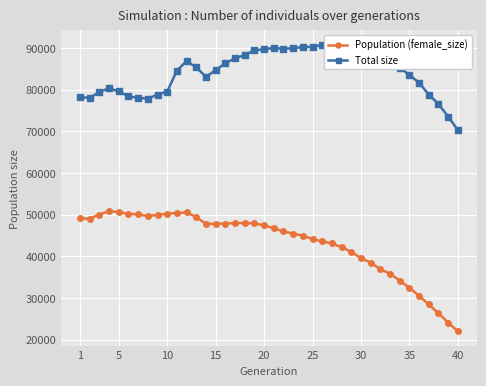

How many lines are shown in the chart?

2